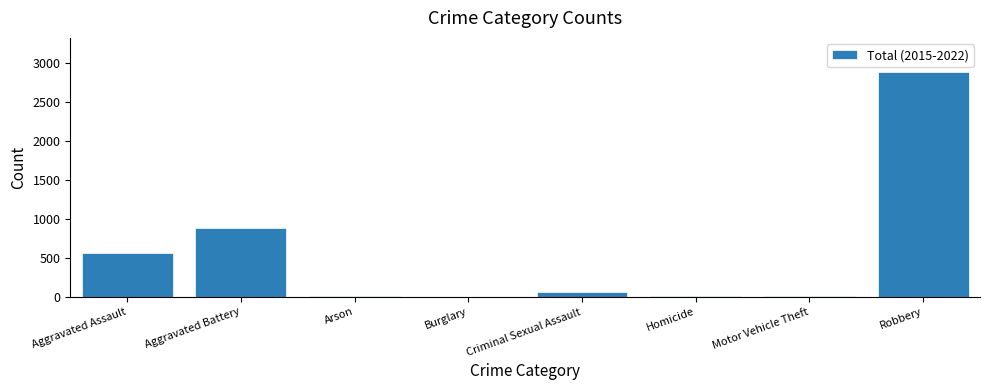

The chart shows a value of 418 at Aggravated Battery. True or false?

False